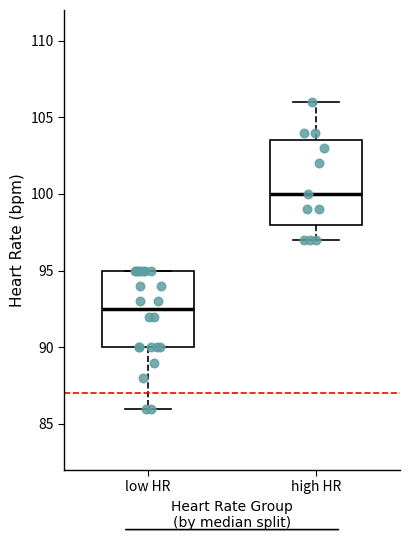

Reading left to right, transcribe this box plot: for each box, give where its median line is, the range the box spans, and where its two whiskers end, as read against the y-axis. The values are not printed on the chart, so give them approximately, as read against the axis.

low HR: median 92.5, box 90.0 to 95.0, whiskers 86.0 to 95.0
high HR: median 100.0, box 98.0 to 103.5, whiskers 97.0 to 106.0